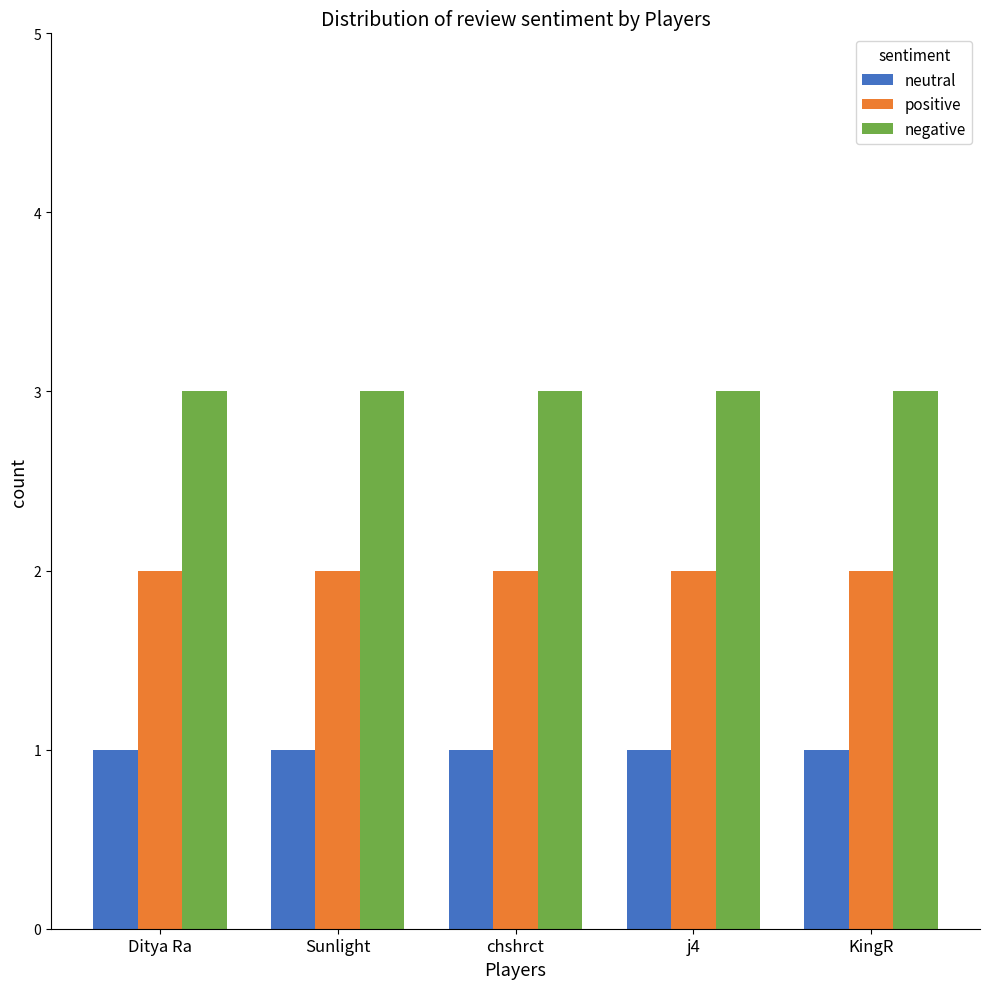

Is the value of neutral at Sunlight greater than the value of positive at chshrct?

No